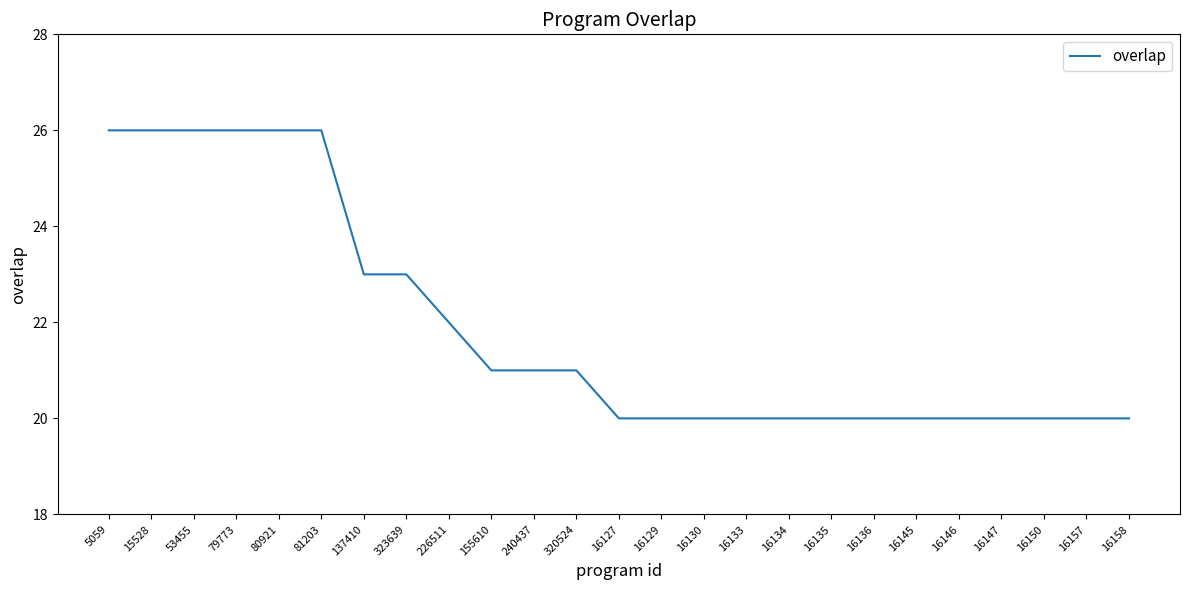

What is the ratio of the value at 79773 to the value at 15528?

1.0